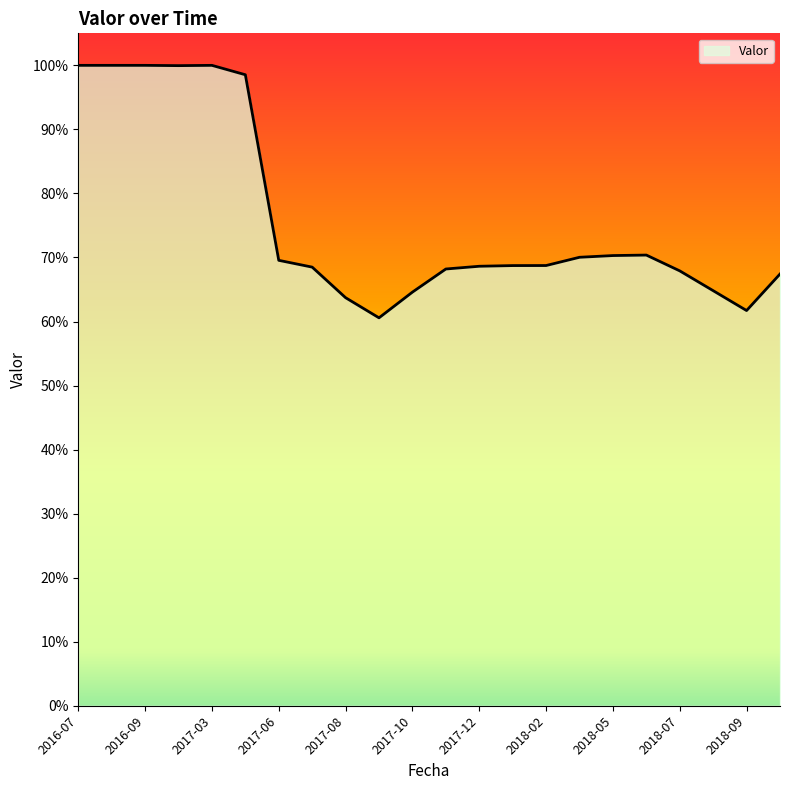

Where is the data nearest to the value 0?

2017-09